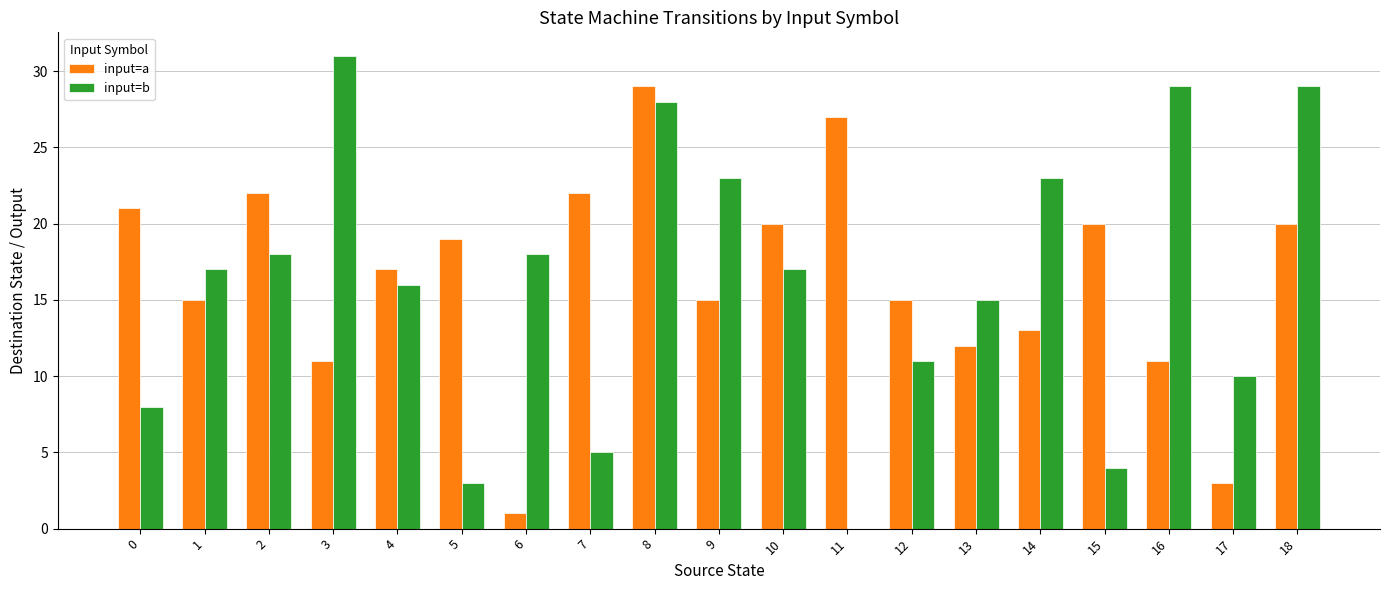

The input=a series shows 22 at 7. True or false?

True